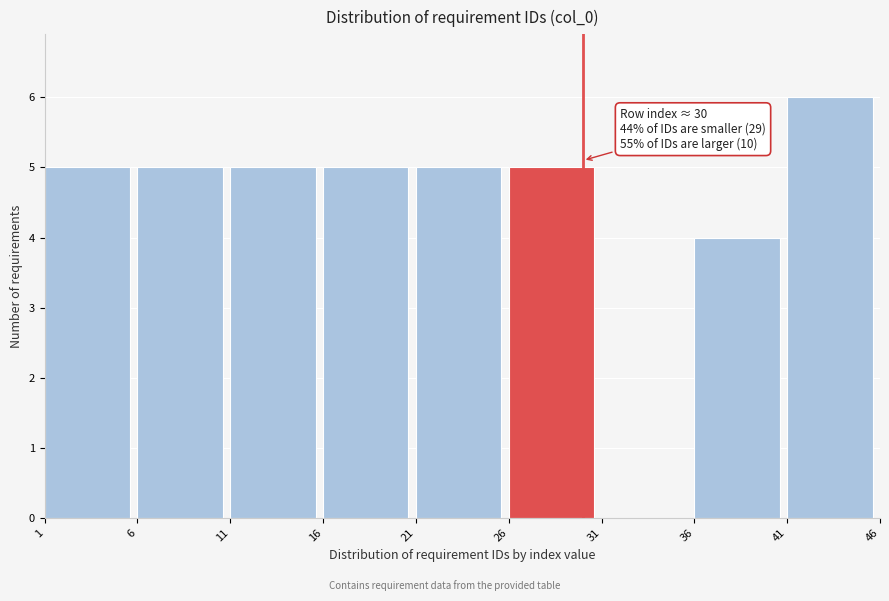

Which range on the x-axis has the tallest bar?

41 to 46